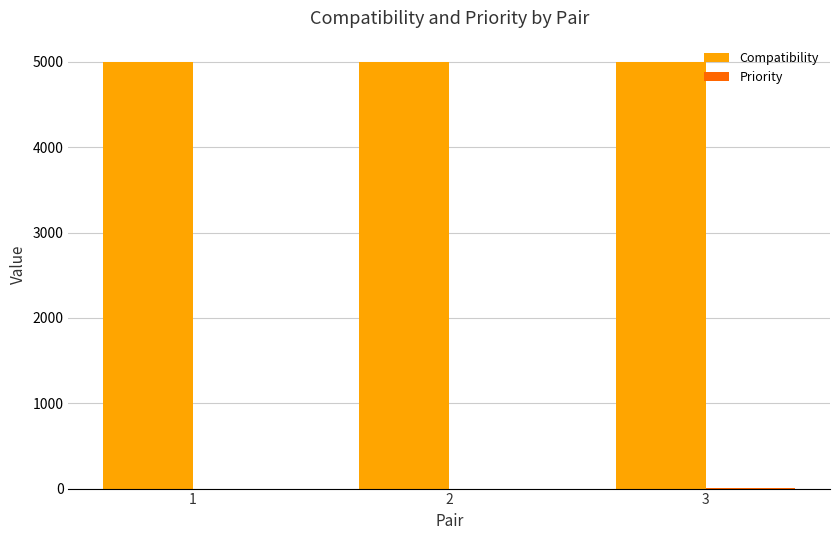

Which series has the largest total across all categories?

Compatibility